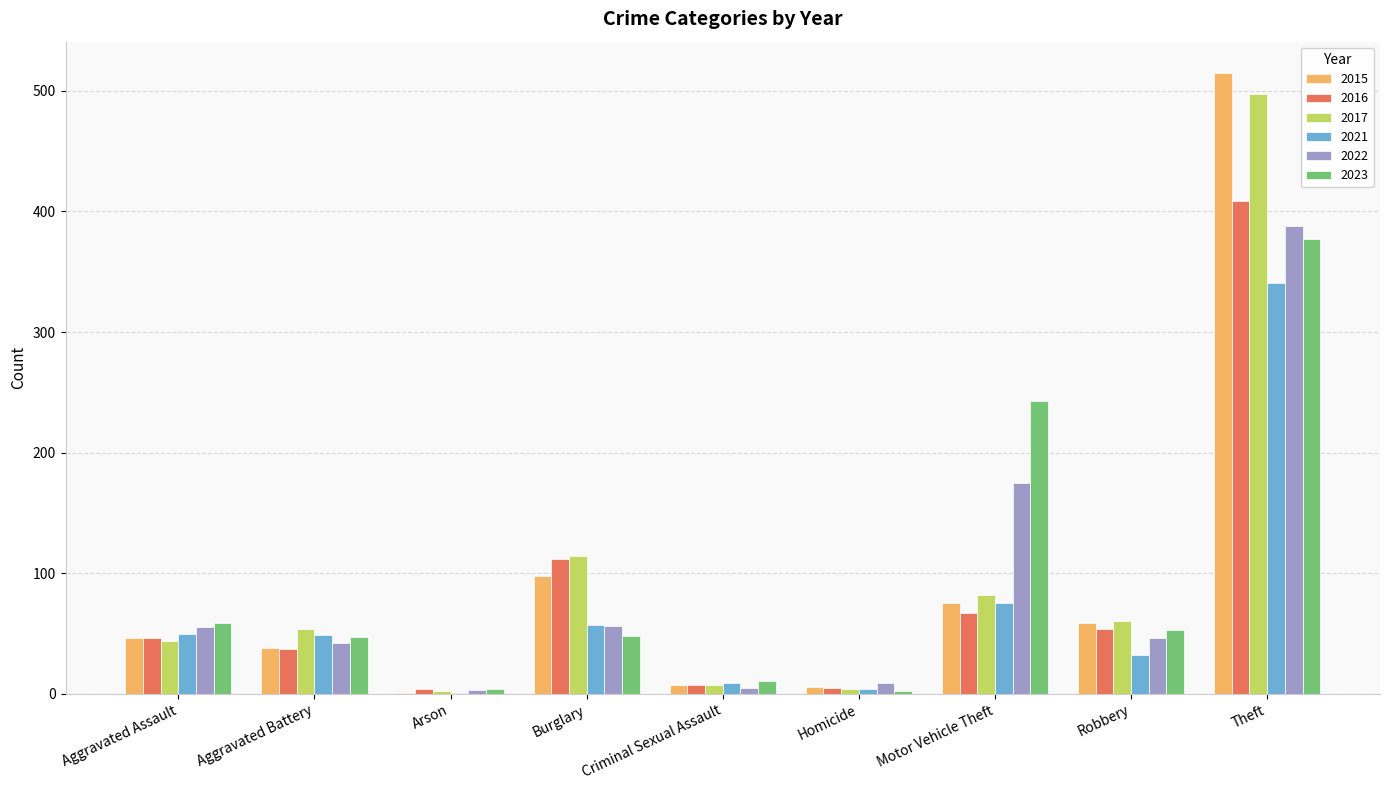

The 2017 series shows 44 at Aggravated Assault. True or false?

True